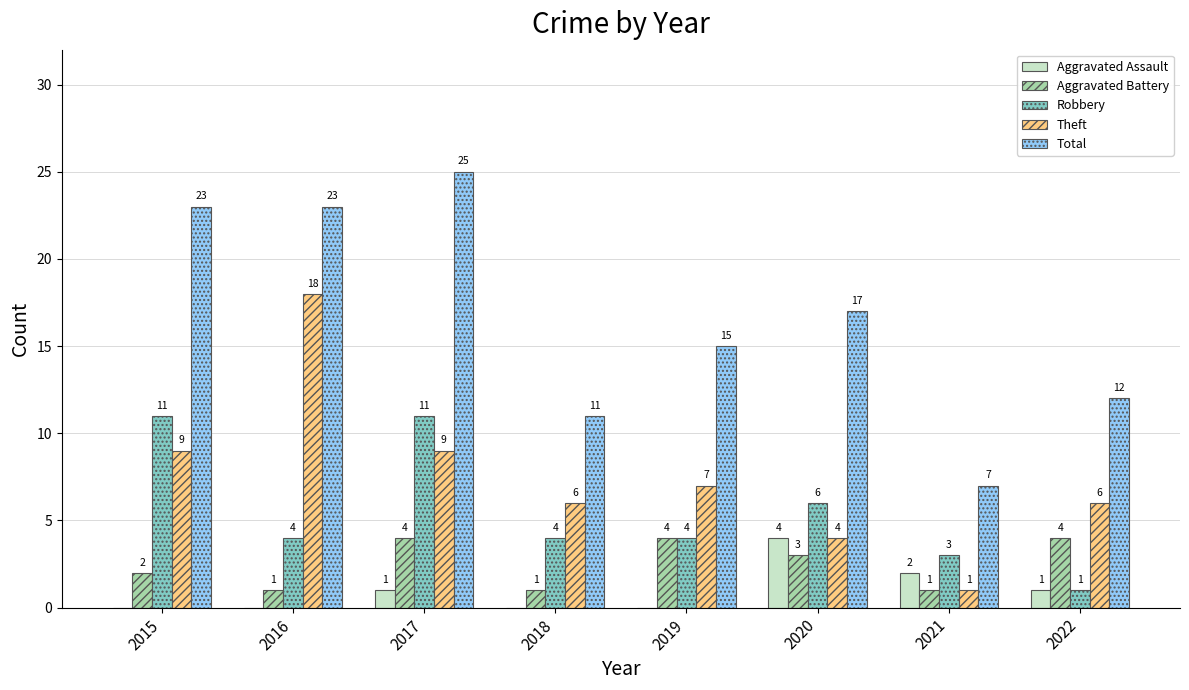

Does the chart contain stacked bars?

No